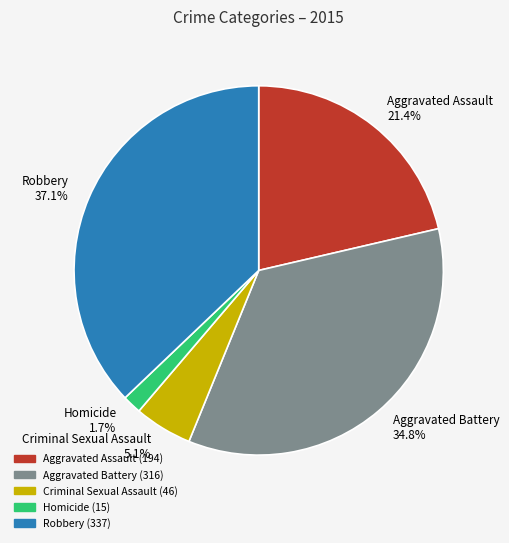

Is Robbery the majority of the pie?

No